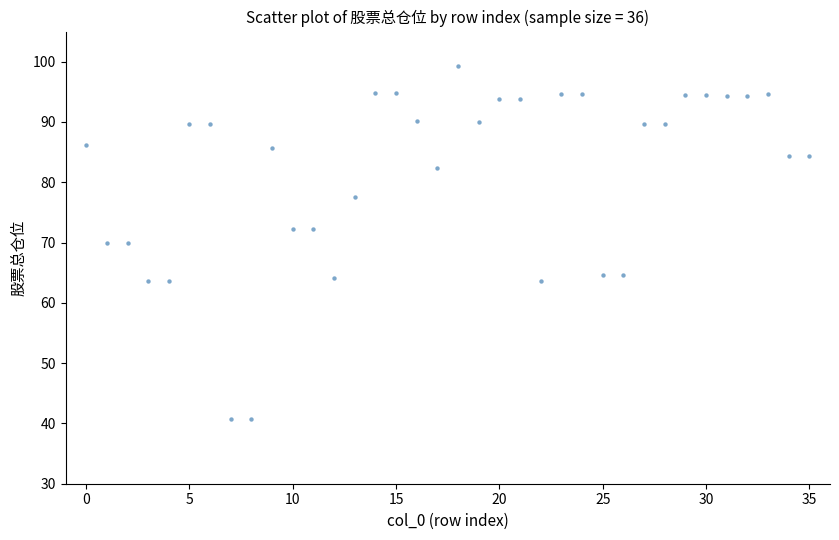

What is the range of Y values (max minus min)?

58.5